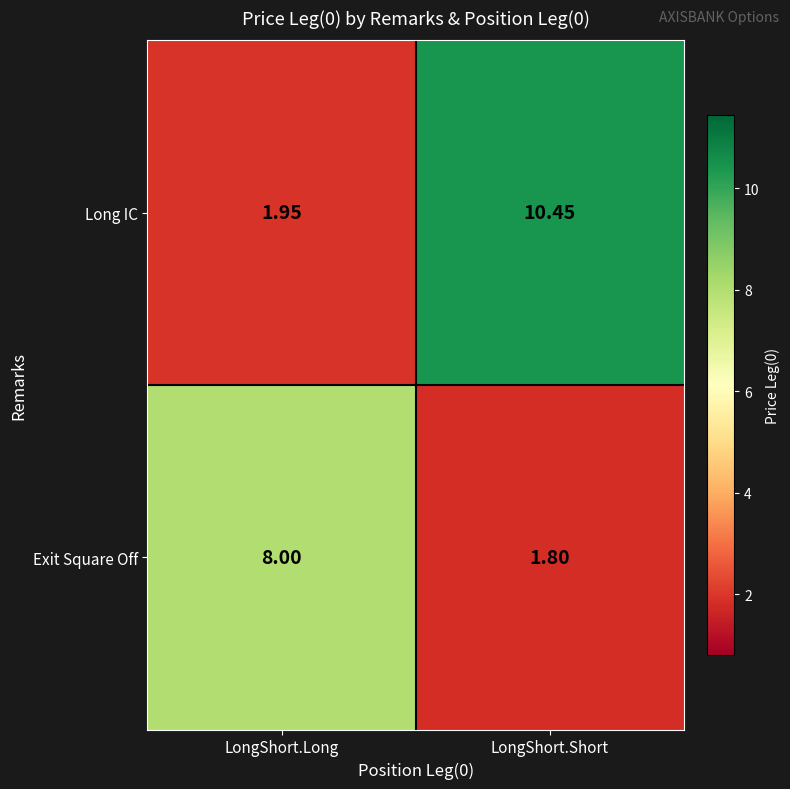

Which category has the highest value across all series?

LongShort.Short